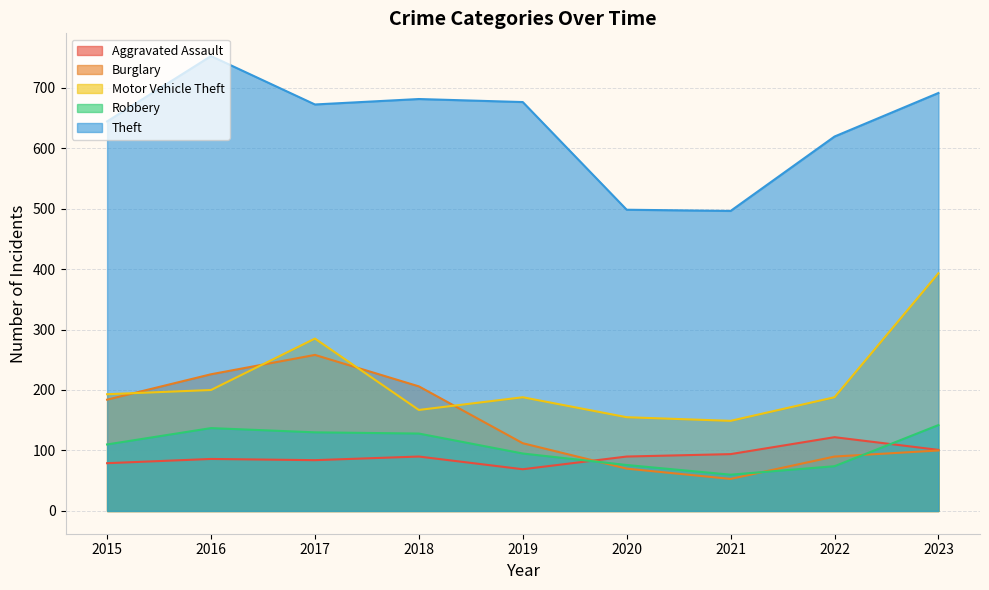

What are all the series names shown in the legend?

Aggravated Assault, Burglary, Motor Vehicle Theft, Robbery, Theft